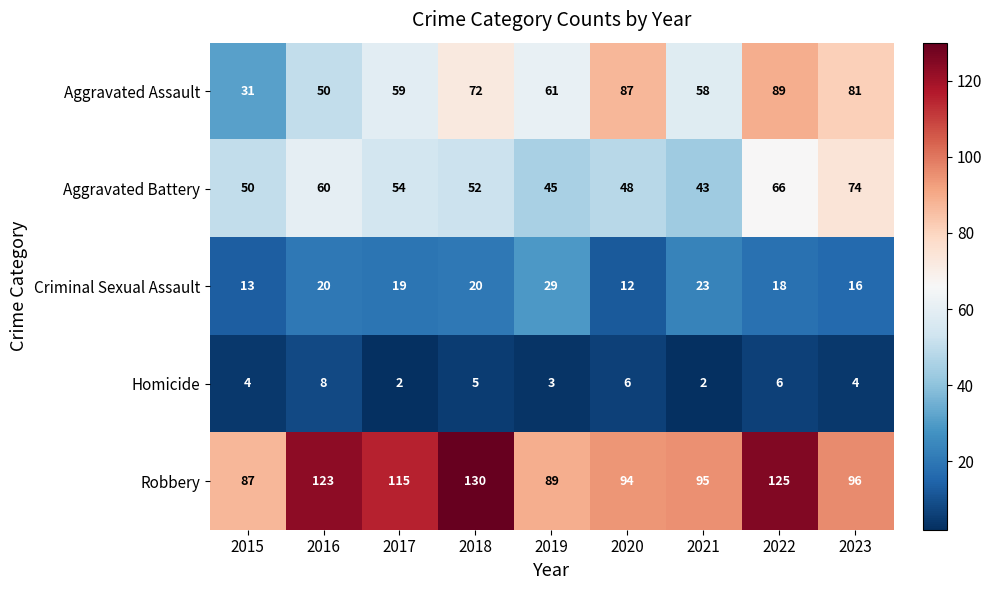

At which category does the chart reach its peak across all series?

2018